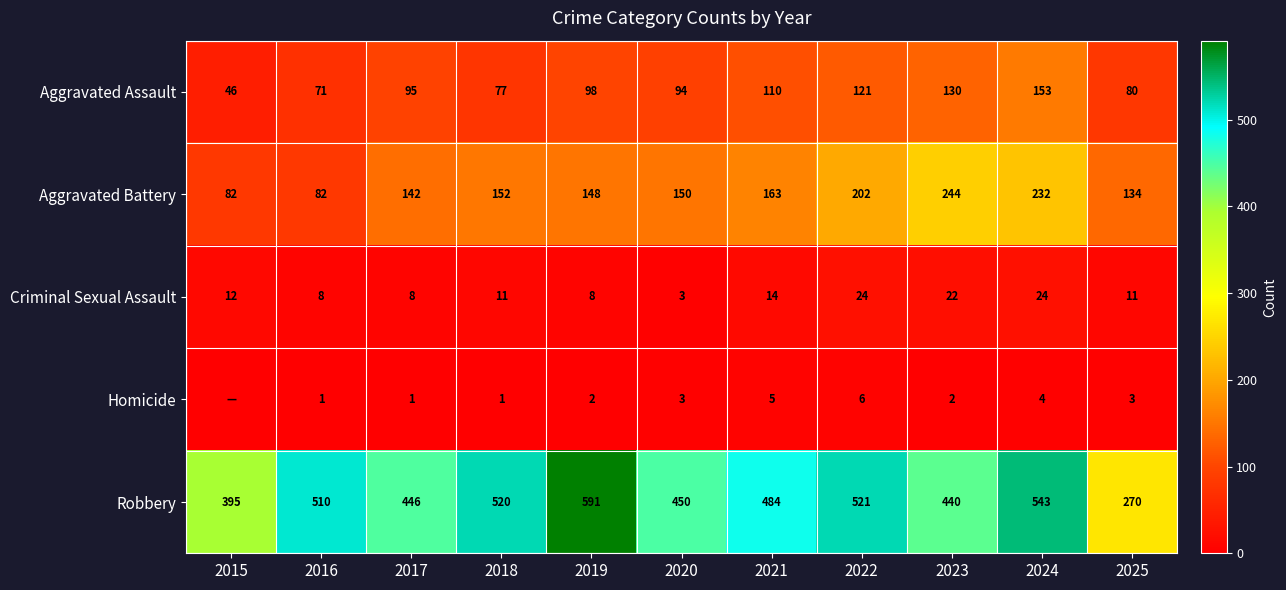

How many data points in Robbery are less than 484?

5